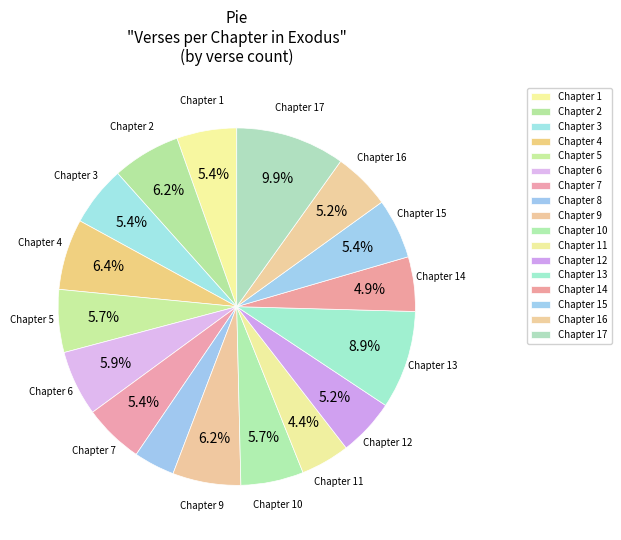

Which slice is the smallest?

8